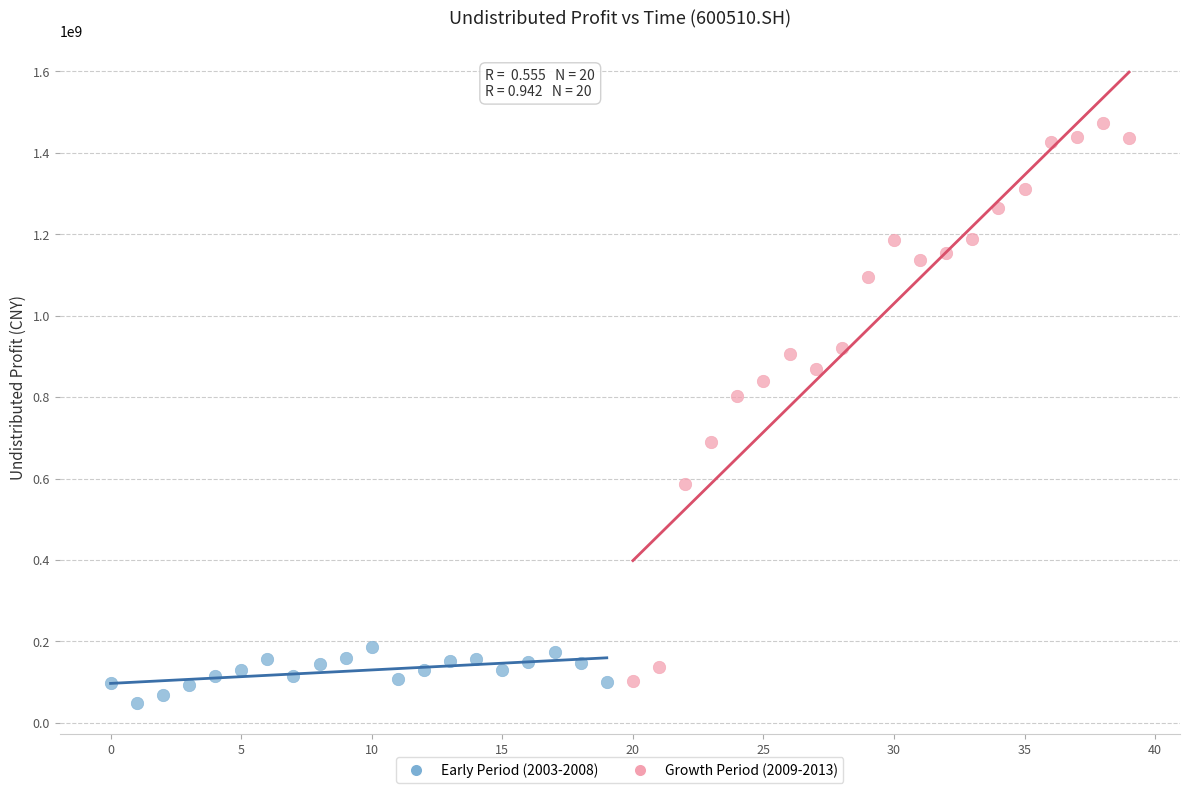

Which series reaches the maximum Y coordinate?

Growth Period (2009-2013)